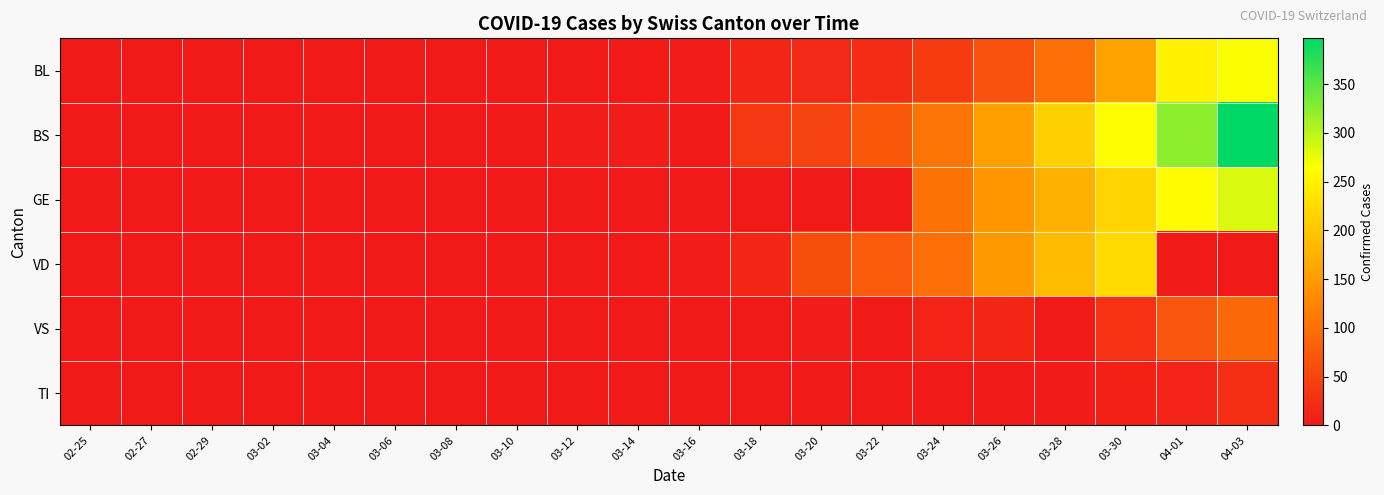

What is the difference between the highest and lowest values at 03-24?

104